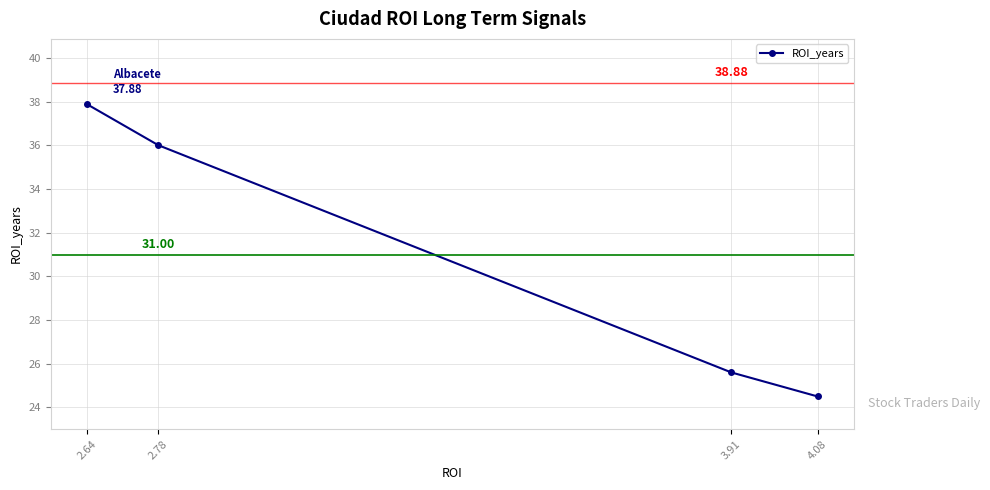

What is the average value?

31.0